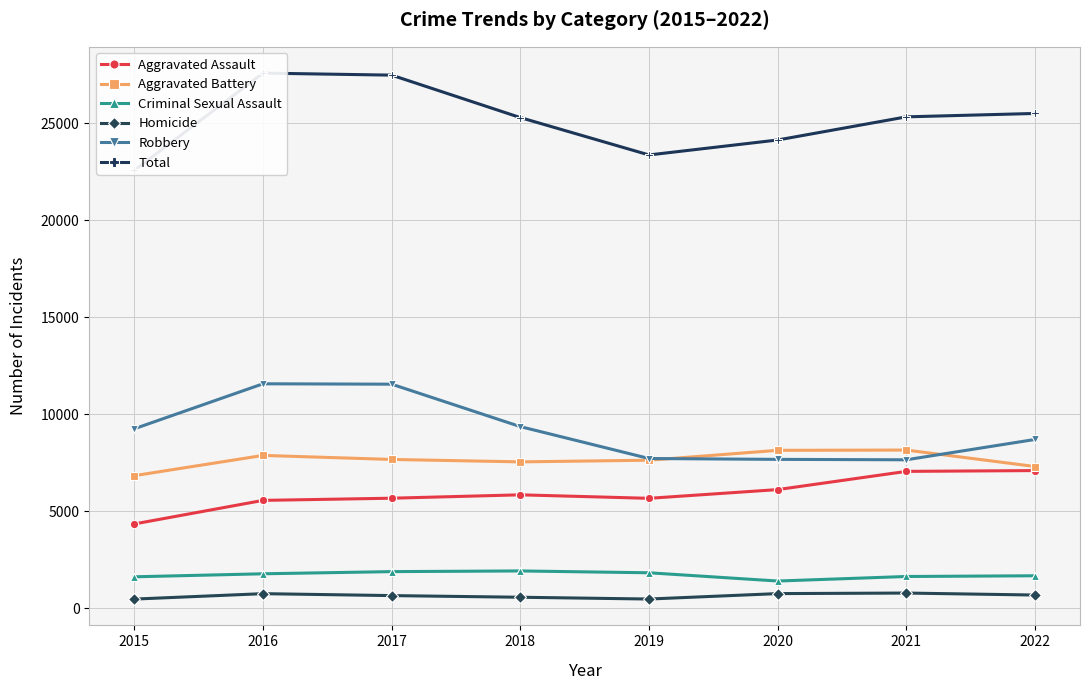

Reading left to right, what are all the values shown in this chart?

Aggravated Assault: 4358	5572	5684	5858	5678	6128	7067	7108
Aggravated Battery: 6846	7890	7682	7557	7642	8152	8166	7317
Criminal Sexual Assault: 1633	1788	1900	1935	1840	1415	1649	1686
Homicide: 484	764	664	579	487	767	795	693
Robbery: 9265	11582	11561	9374	7730	7686	7664	8712
Total: 22586	27596	27491	25303	23377	24148	25341	25516